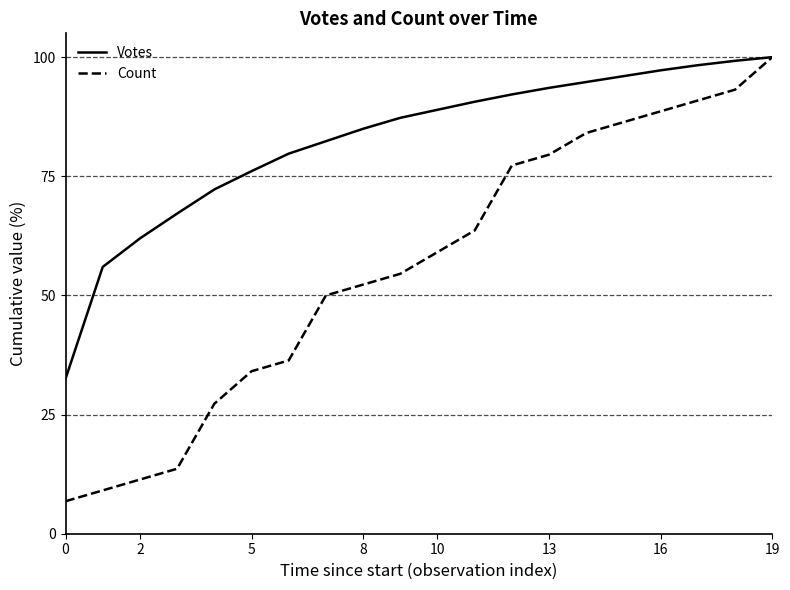

What is the minimum value for Count?

6.8